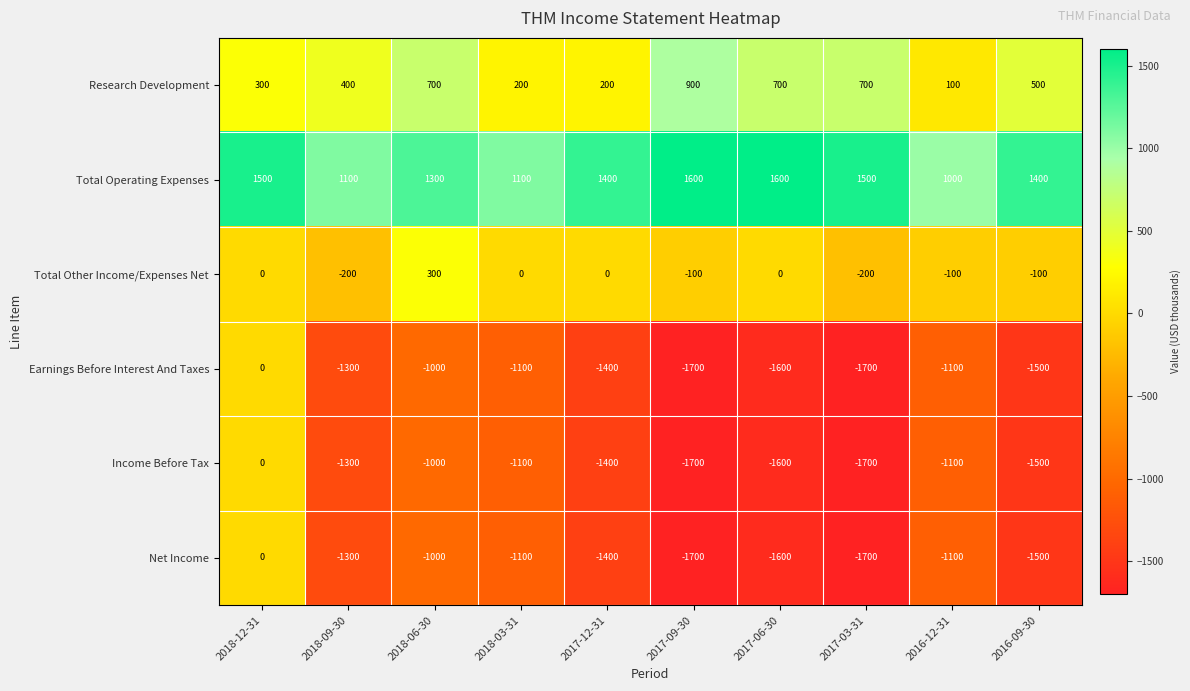

How many Total Operating Expenses values are between 1100 and 1500?

7